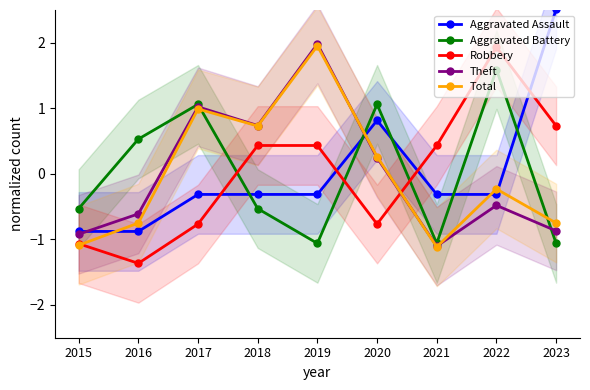

What is the total value across all series at 2017?

2.0